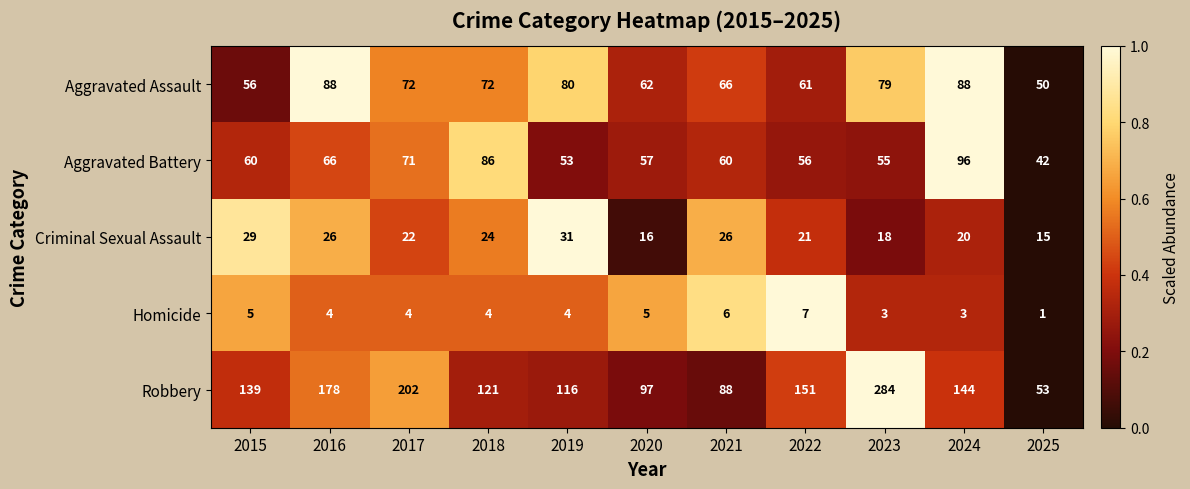

Rank the series at 2020 from highest to lowest value.

Robbery, Aggravated Assault, Aggravated Battery, Criminal Sexual Assault, Homicide